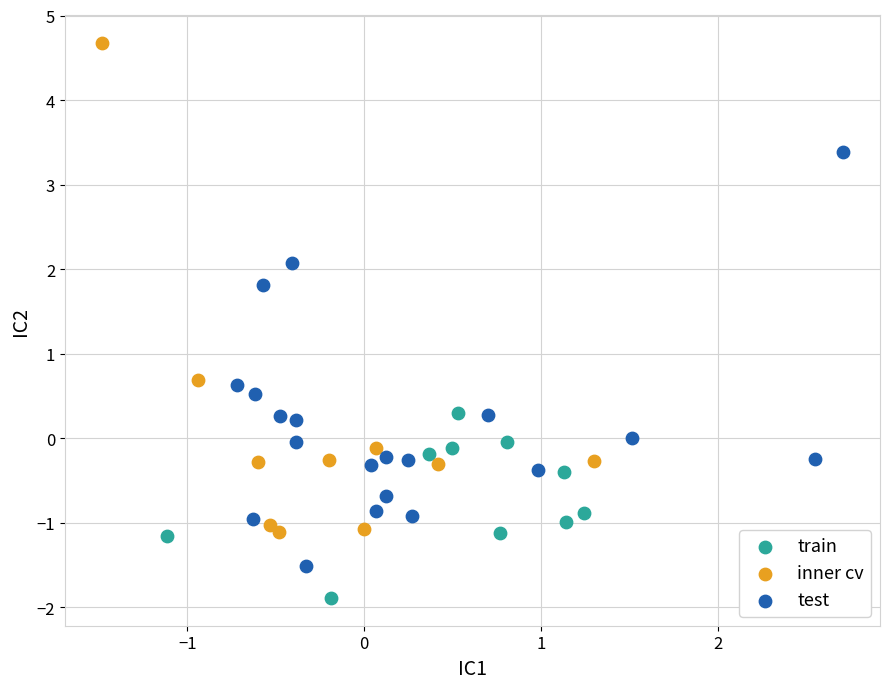

Which series reaches the maximum Y coordinate?

inner cv